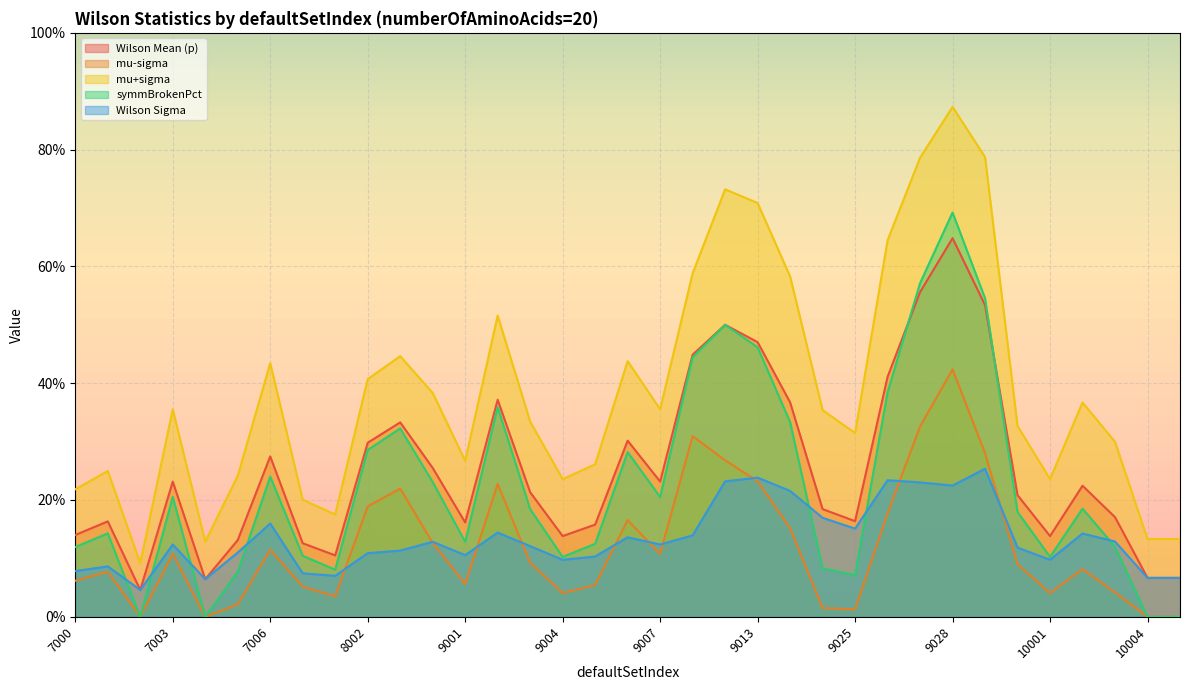

Between 7003 and 7006, which is larger?

7006